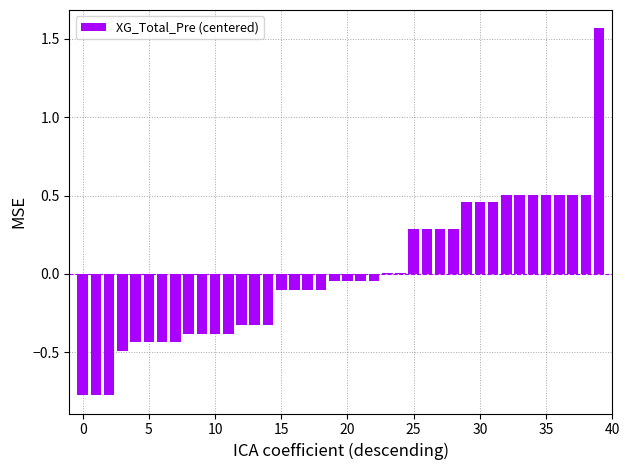

How many distinct data groups are displayed?

1